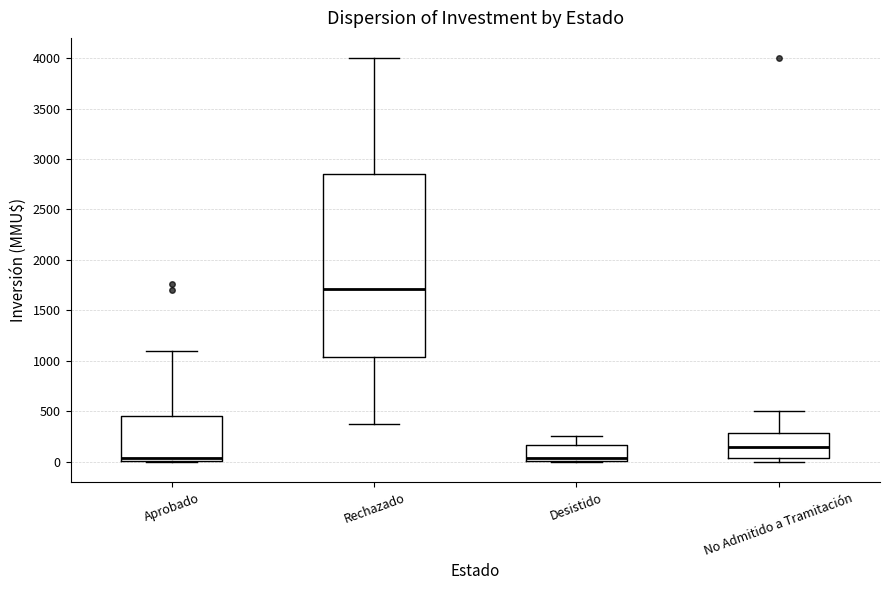

Which box is the tallest, from its lower edge to its upper edge?

Rechazado